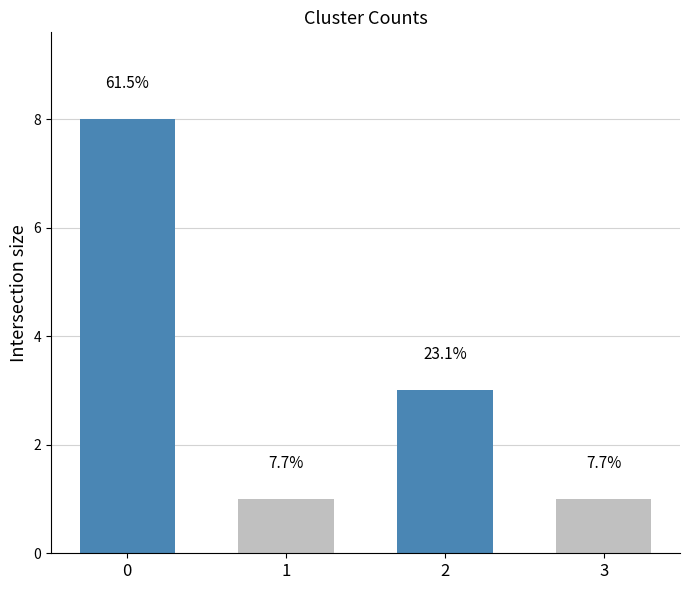

What is the value of the 4th bar from the left?

1